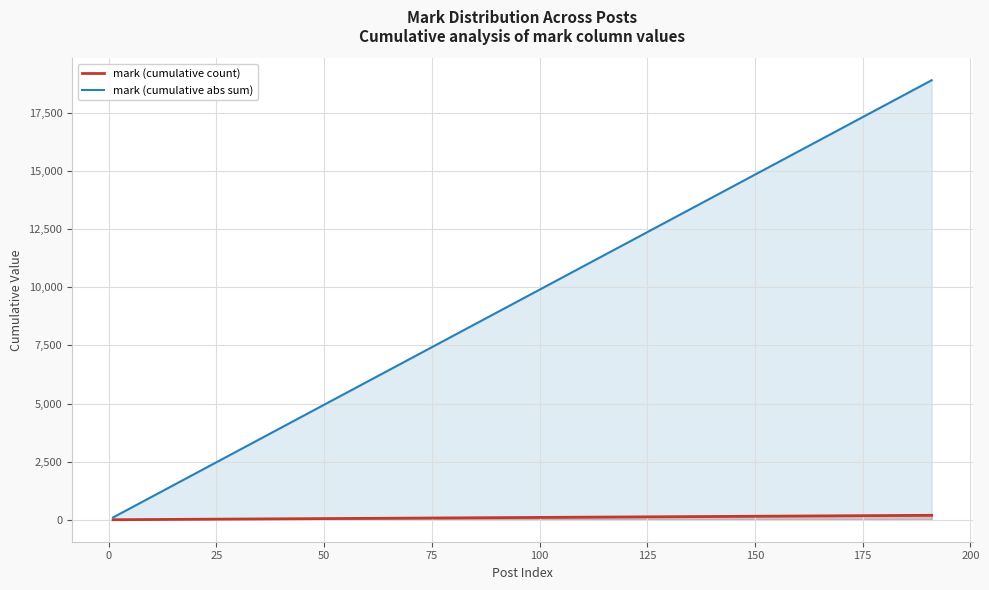

List the series in order of their overall mean, highest first.

mark (cumulative abs sum), mark (cumulative count)